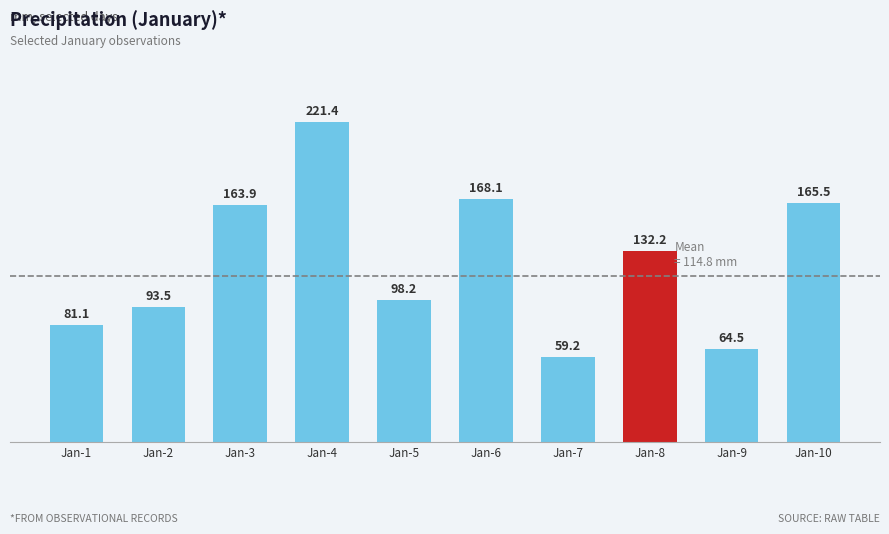

List the labels in order of value, largest first.

Jan-4, Jan-6, Jan-10, Jan-3, Jan-8, Jan-5, Jan-2, Jan-1, Jan-9, Jan-7